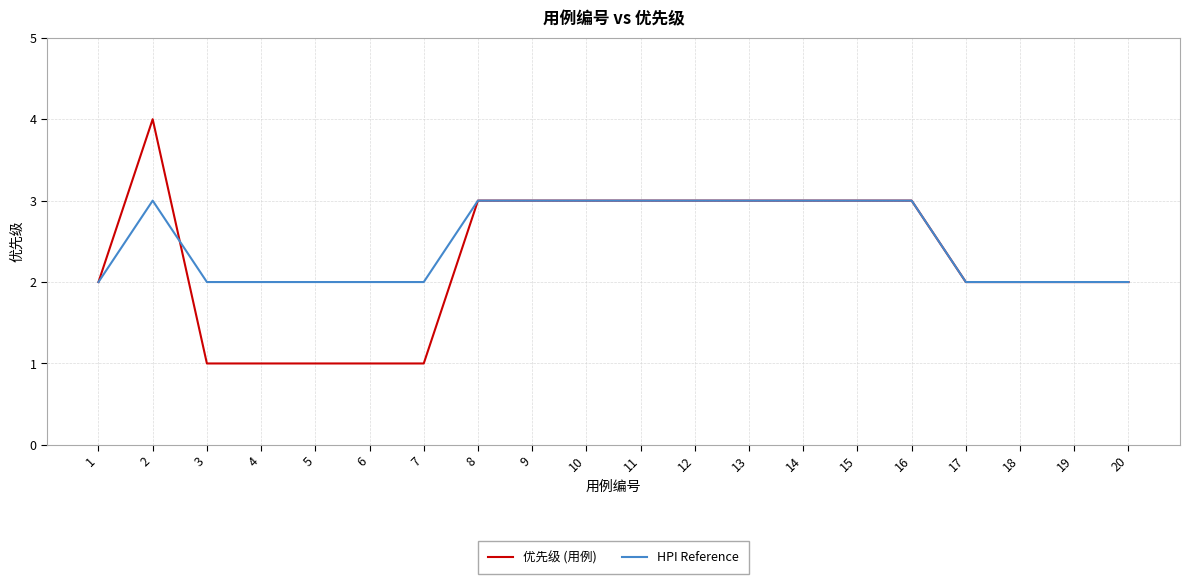

Reading left to right, extract all data points from this chart.

优先级 (用例): 1=2	2=4	3=1	4=1	5=1	6=1	7=1	8=3	9=3	10=3	11=3	12=3	13=3	14=3	15=3	16=3	17=2	18=2	19=2	20=2
HPI Reference: 1=2	2=3	3=2	4=2	5=2	6=2	7=2	8=3	9=3	10=3	11=3	12=3	13=3	14=3	15=3	16=3	17=2	18=2	19=2	20=2